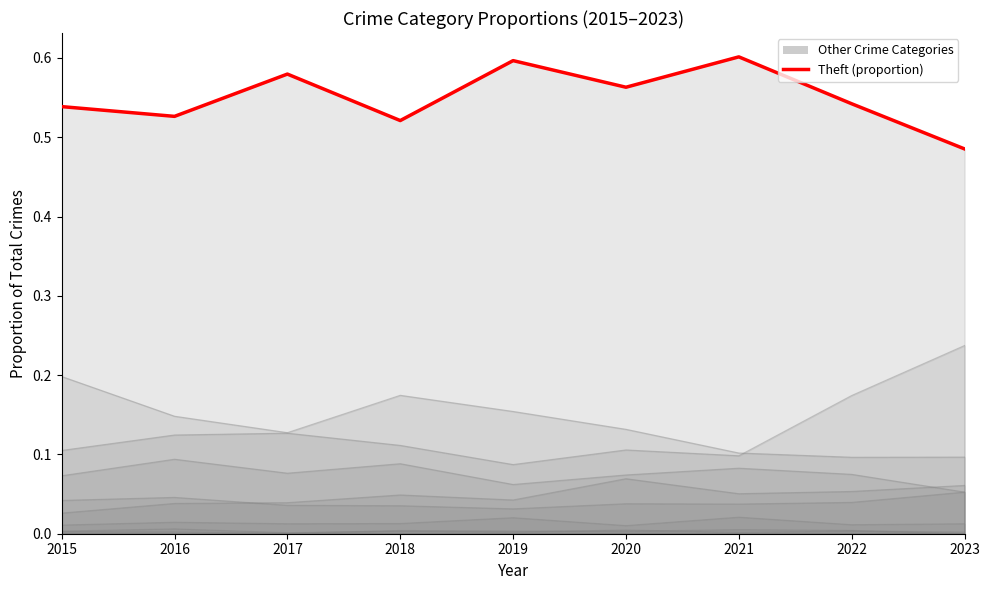

List the labels in order of value, smallest first.

2023, 2018, 2016, 2015, 2022, 2020, 2017, 2019, 2021